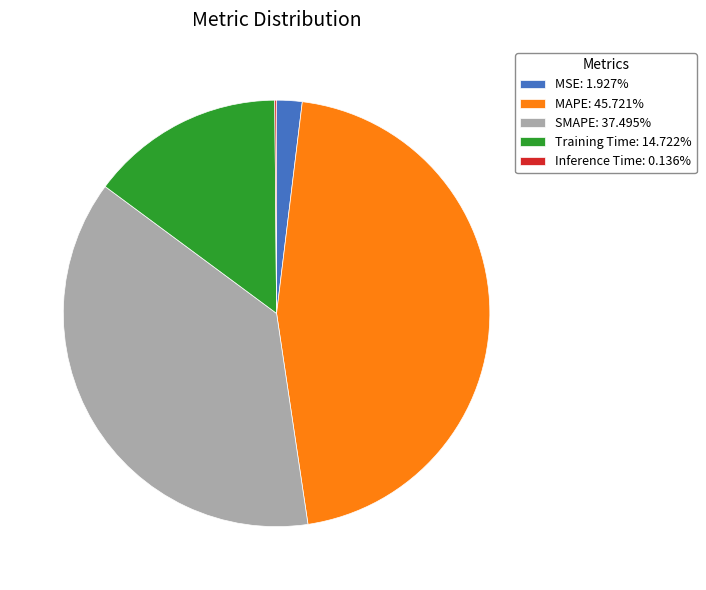

Between MAPE and Training Time, which is larger?

MAPE